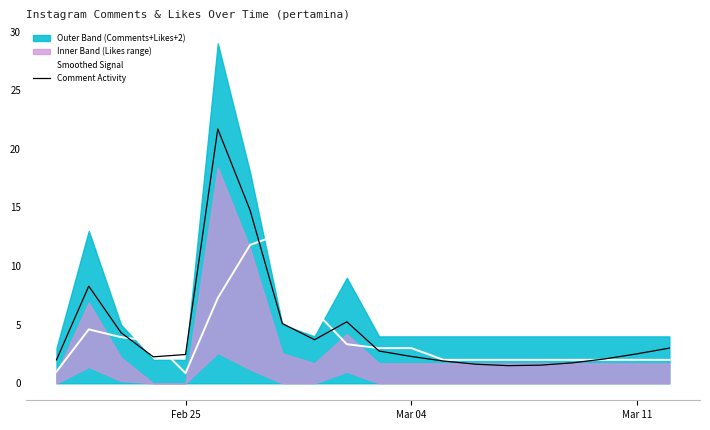

How many interior local peaks does the Smoothed Signal series have?

2